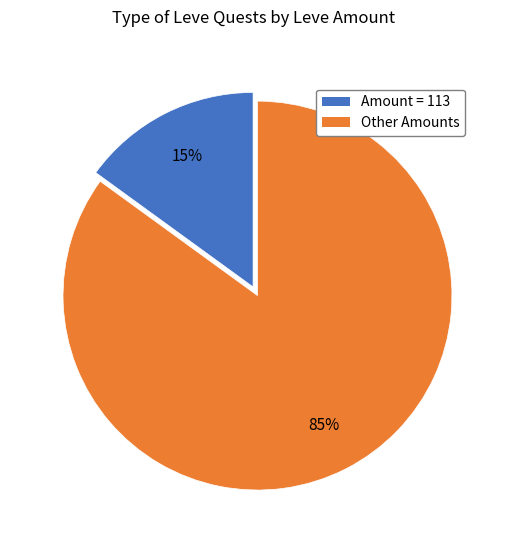

Does any single category account for the majority?

Yes